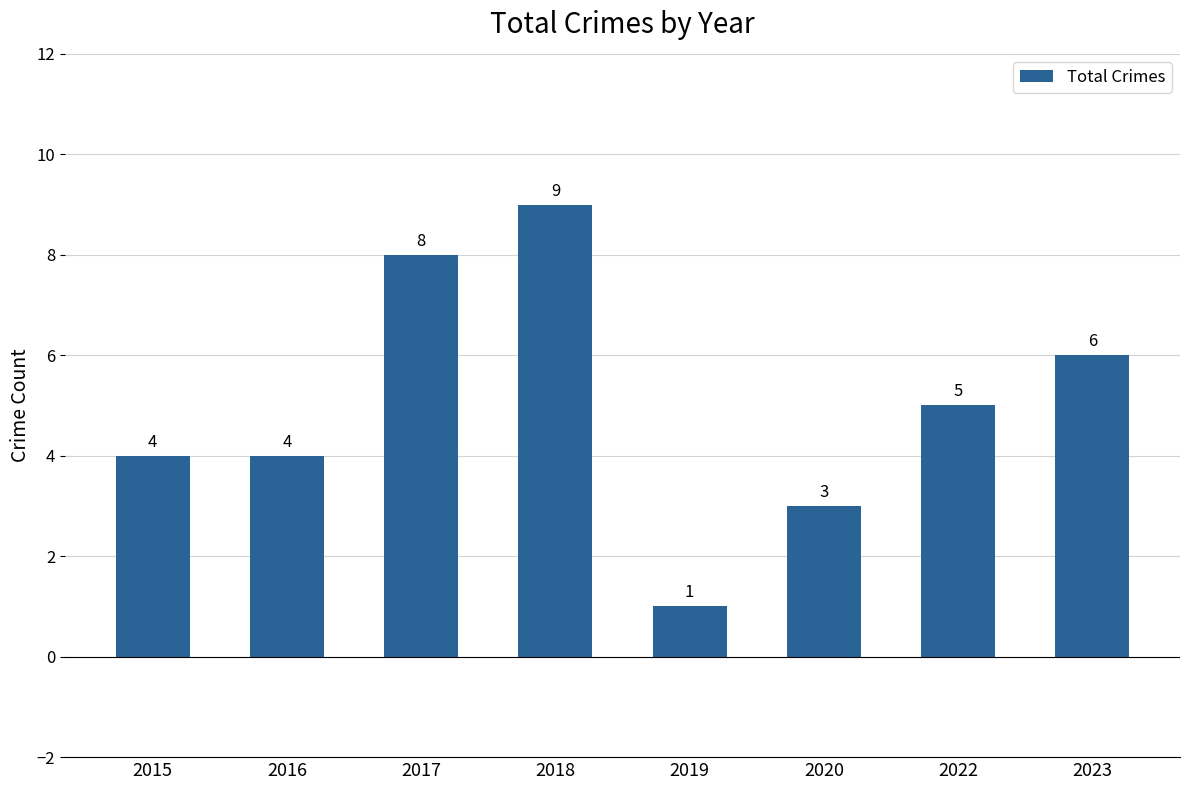

How many values are below 5?

4